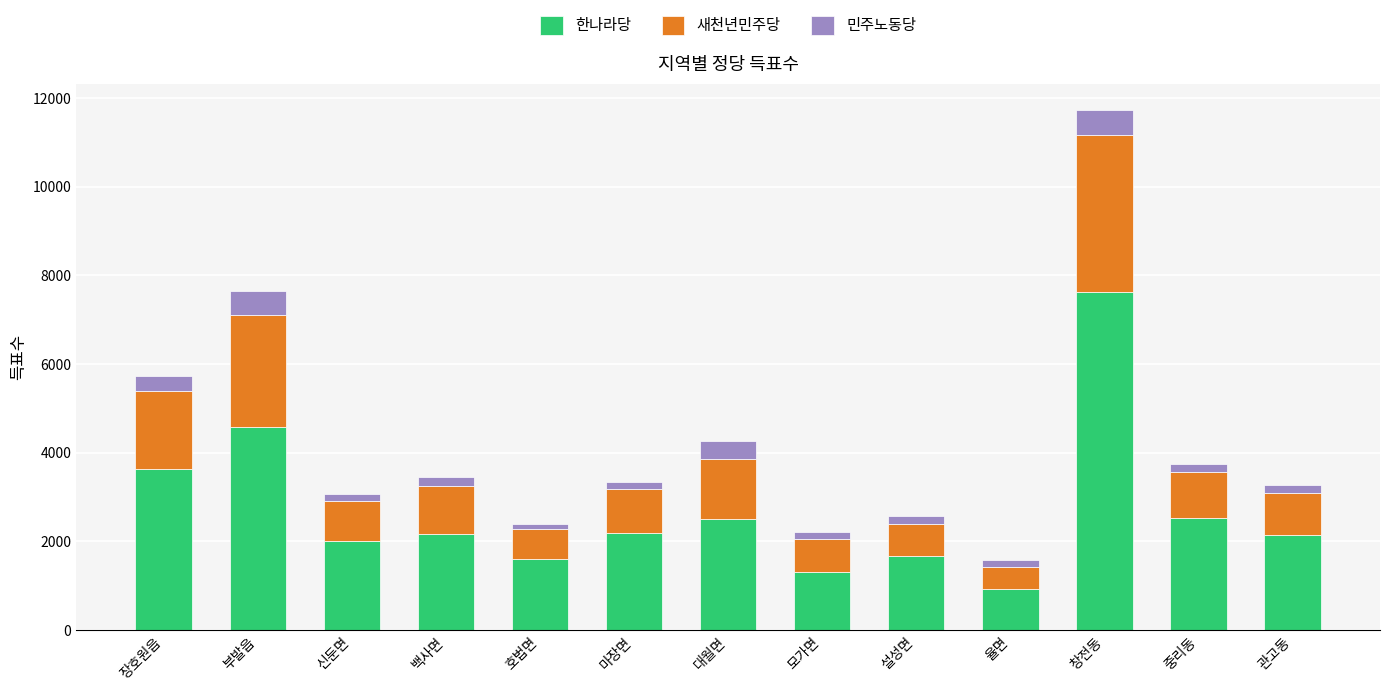

What is the average value of the 한나라당 series?

2688